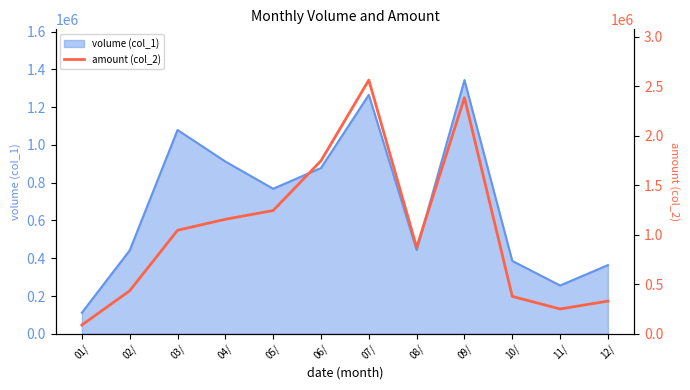

Reading left to right, transcribe all the data shown in this chart.

01/=89560	02/=435550	03/=1046310	04/=1157830	05/=1245760	06/=1748530	07/=2563760	08/=873010	09/=2385990	10/=378260	11/=251560	12/=330700